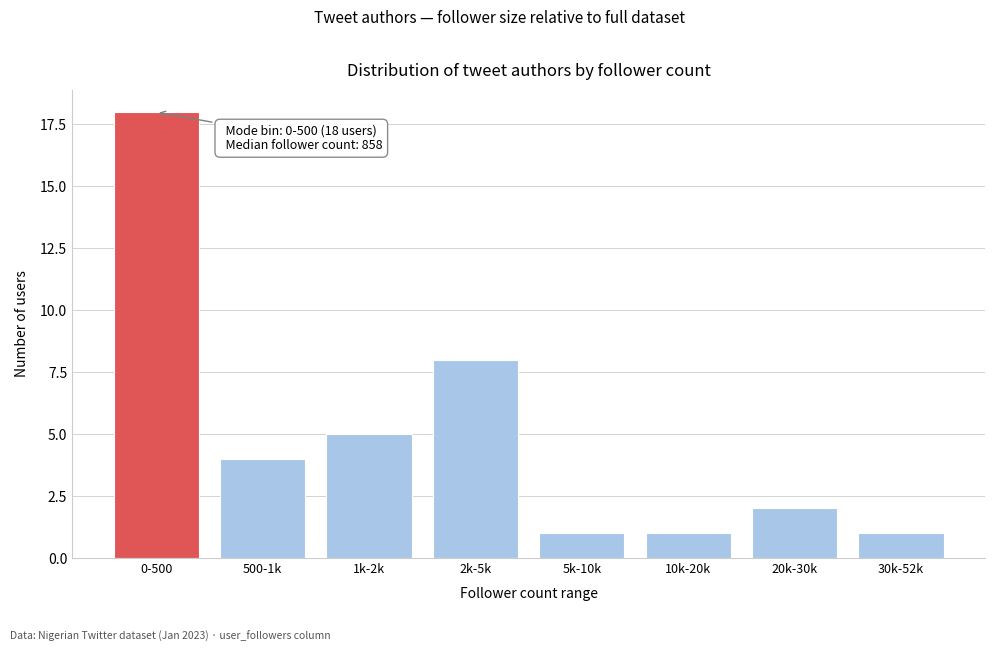

Reading right to left, extract all data points from this chart.

30k-52k=1	20k-30k=2	10k-20k=1	5k-10k=1	2k-5k=8	1k-2k=5	500-1k=4	0-500=18